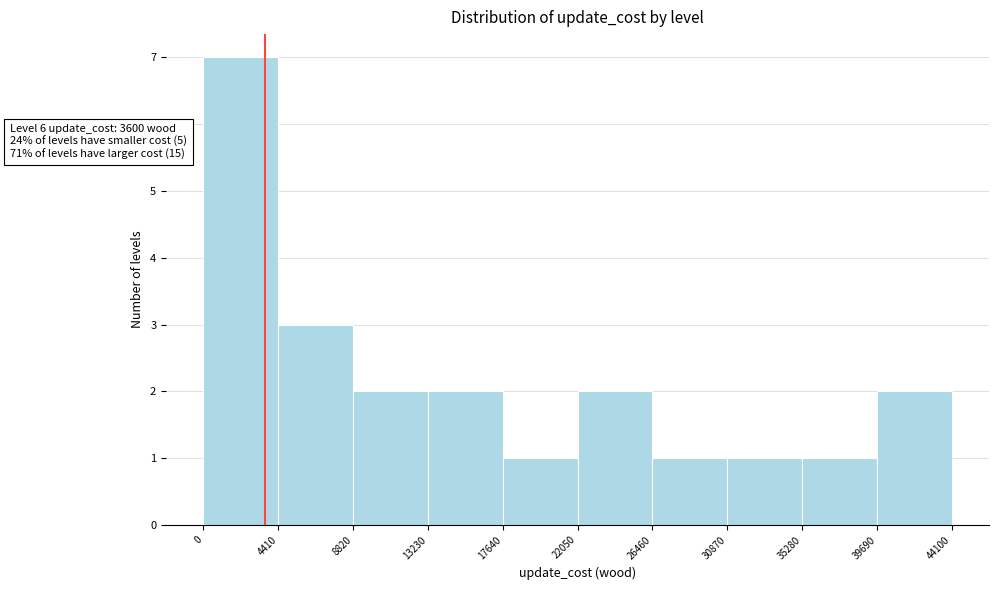

Which range on the x-axis has the tallest bar?

0 to 4410